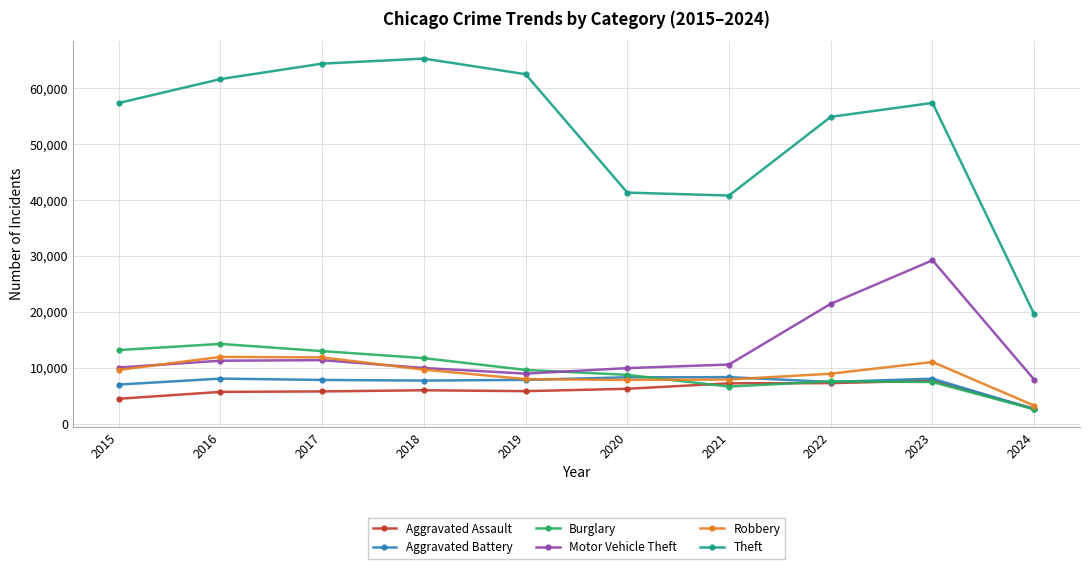

What are all the series names shown in the legend?

Aggravated Assault, Aggravated Battery, Burglary, Motor Vehicle Theft, Robbery, Theft